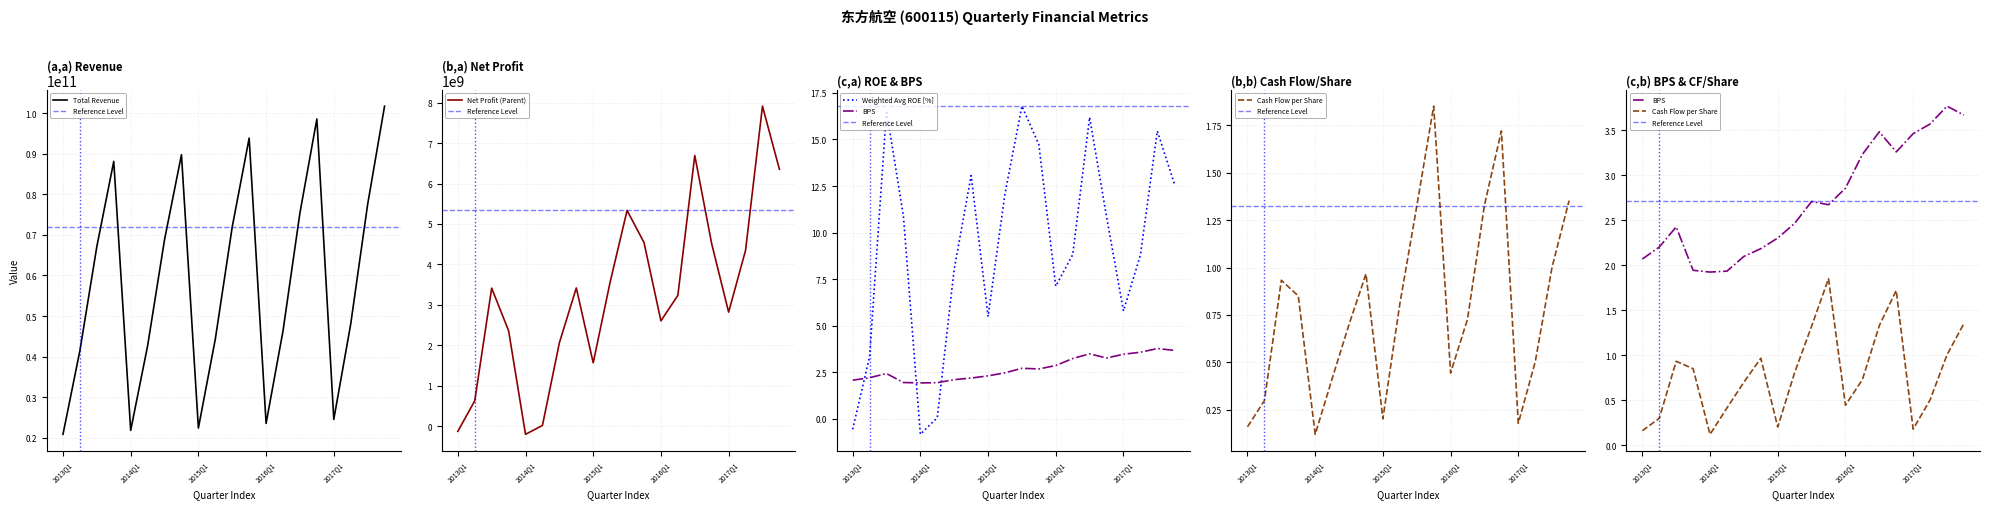

What is the label of the 10th point from the left?

2015Q2